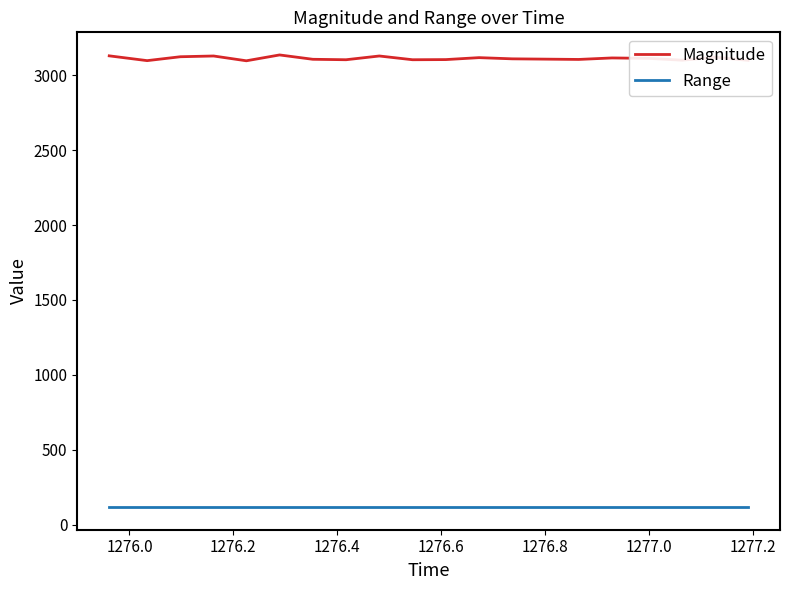

Rank the series by their maximum value, from highest to lowest.

Magnitude, Range